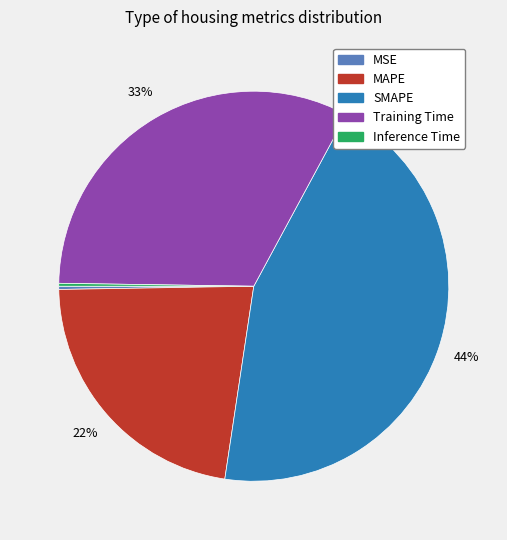

Is it true that SMAPE is 55% of the pie?

False